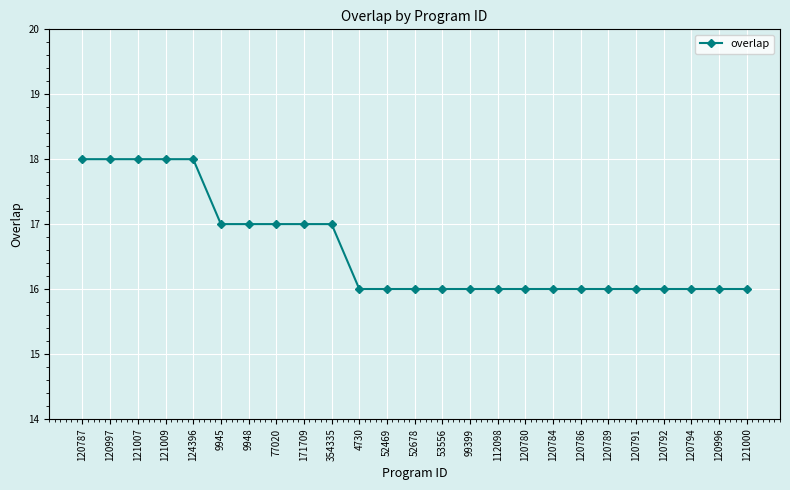

What is the average value?

17